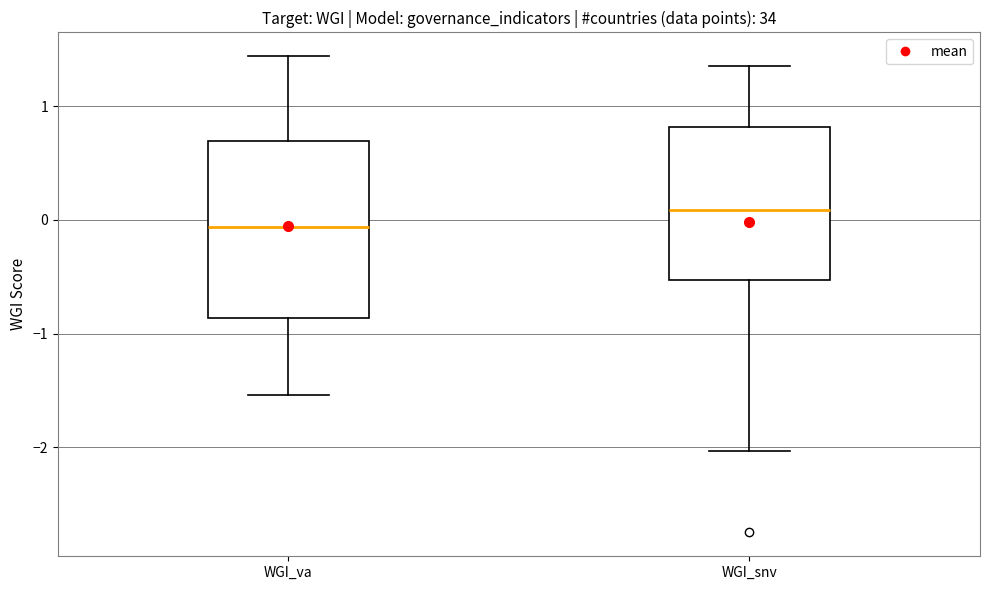

Reading left to right, transcribe this box plot: for each box, give where its median line is, the range the box spans, and where its two whiskers end, as read against the y-axis. The values are not printed on the chart, so give them approximately, as read against the axis.

WGI_va: median -0.1, box -0.9 to 0.7, whiskers -1.5 to 1.4
WGI_snv: median 0.1, box -0.5 to 0.8, whiskers -2.0 to 1.4